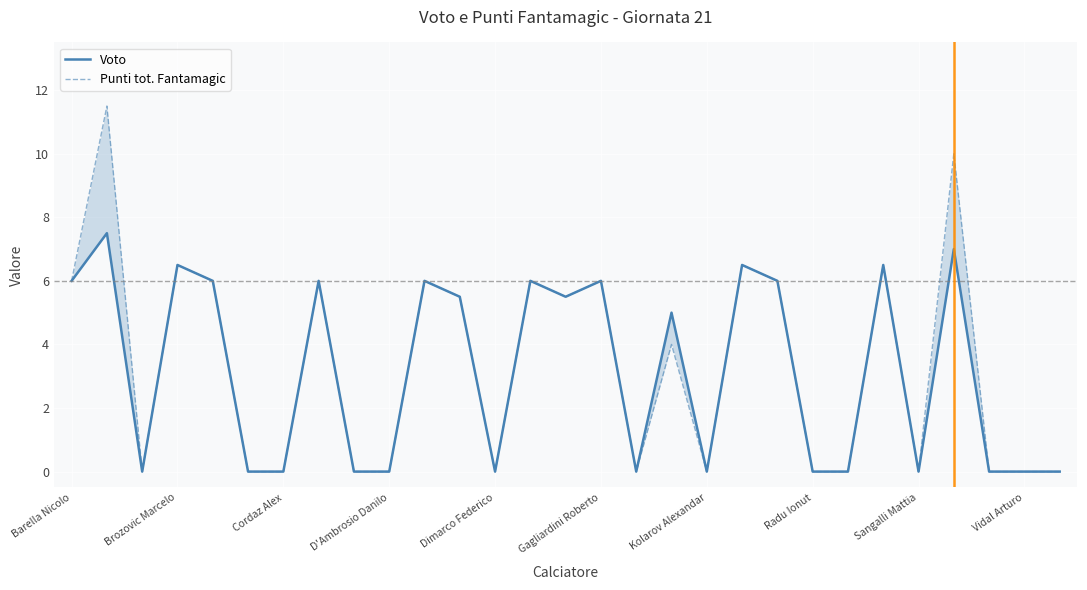

Is the value of Voto at 17 greater than the value of Punti tot. Fantamagic at 24?

Yes